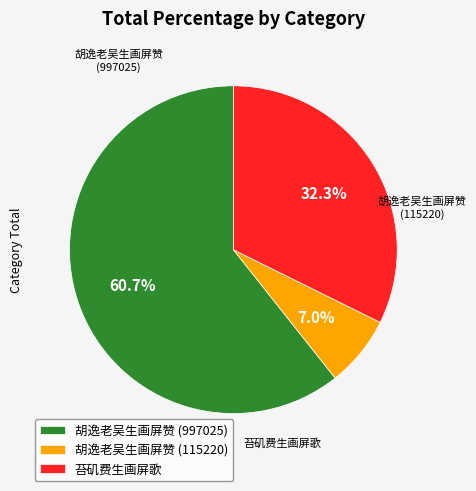

To the nearest percent, what portion does 胡逸老吴生画屏赞 (115220) represent?

7%